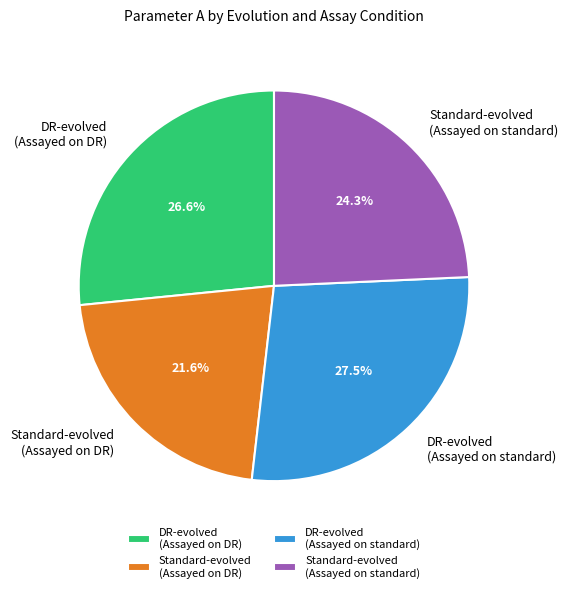

To the nearest percent, what is the average slice percentage?

25%